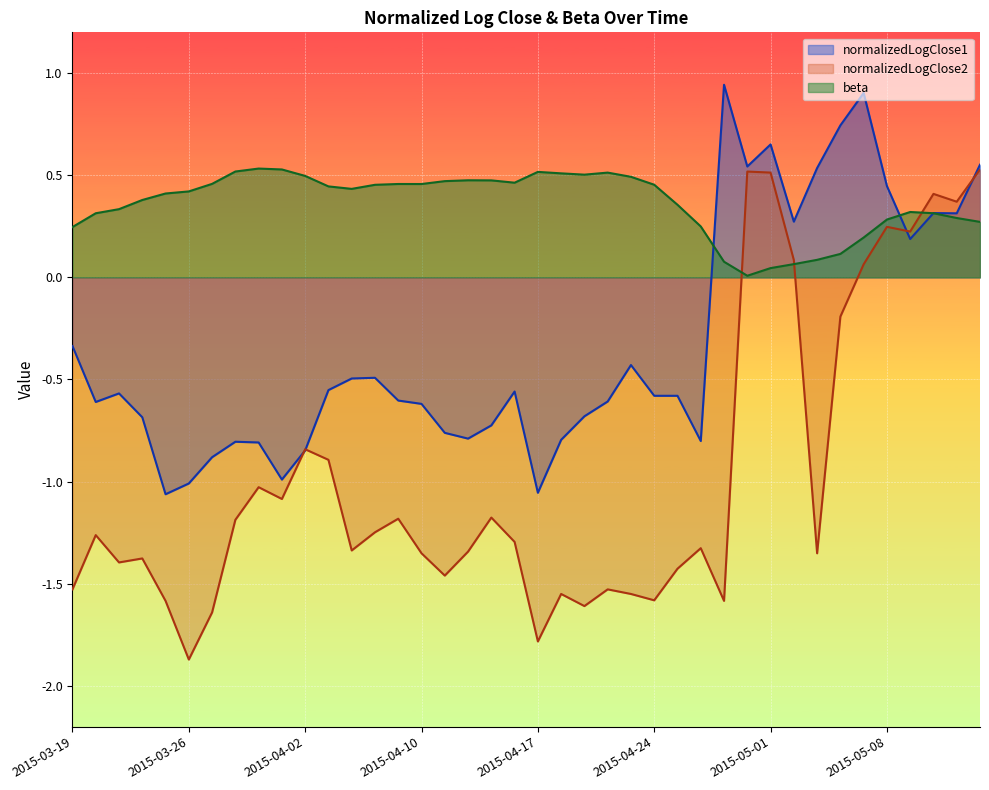

What is the minimum value shown in the chart?

-1.9